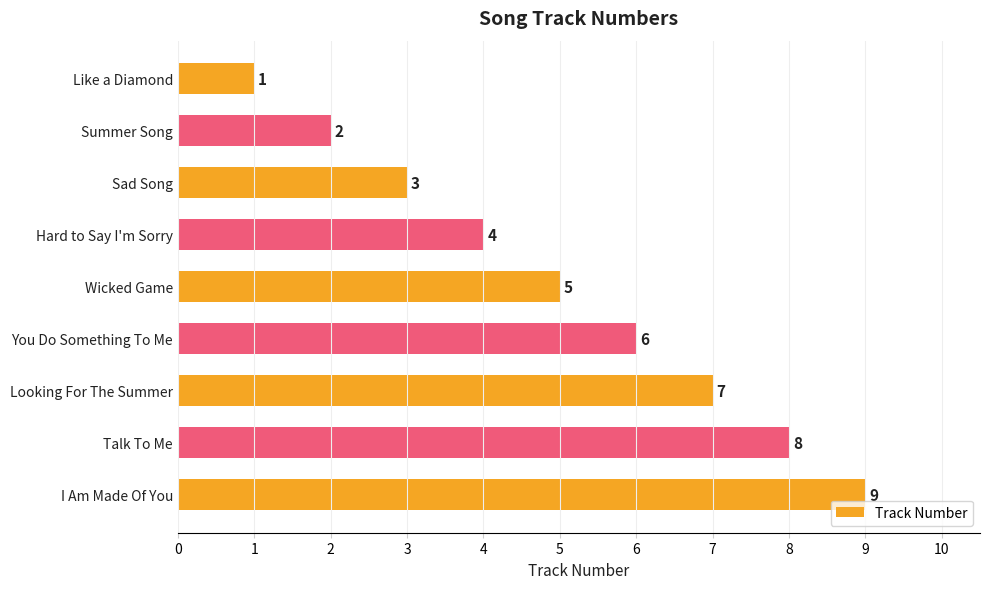

What is the change in value from Summer Song to You Do Something To Me?

+4